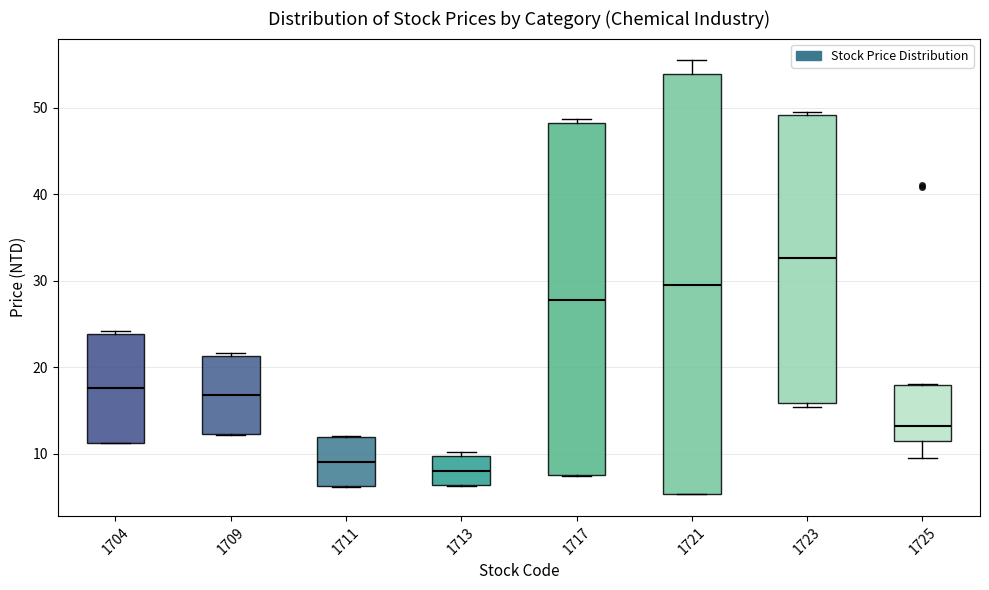

Reading left to right, read every box against the y-axis: the position of its median line, the range the box covers, and the ends of its whiskers. The values are not printed on the chart, so give them approximately, as read against the axis.

1704: median 18, box 11 to 24, whiskers 11 to 24 (just above the box's upper edge)
1709: median 17, box 12 to 21, whiskers 12 to 22
1711: median 9, box 6 to 12, whiskers 6 to 12
1713: median 8, box 6 to 10, whiskers 6 to 10 (just above the box's upper edge)
1717: median 28, box 8 to 48, whiskers 7 to 49
1721: median 30, box 5 to 54, whiskers 5 to 56
1723: median 33, box 16 to 49, whiskers 15 to 50
1725: median 13, box 11 to 18, whiskers 10 to 18